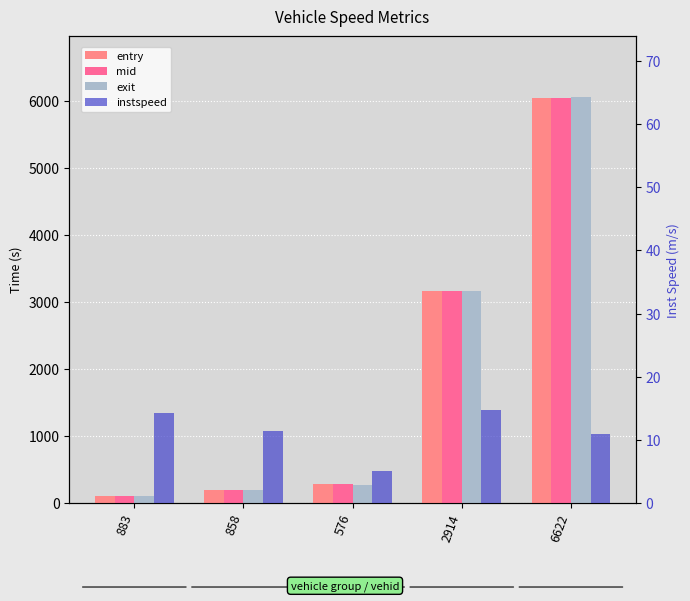

Does the chart contain stacked bars?

No